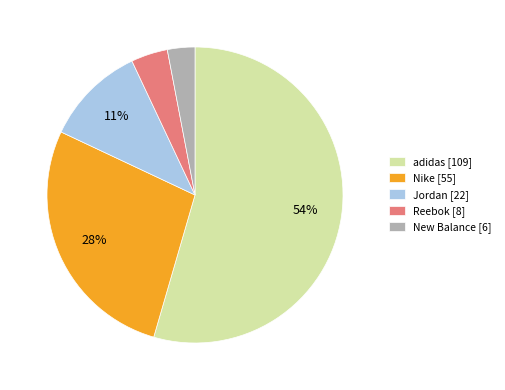

Is the sum of adidas [109] and New Balance [6] greater than half?

Yes